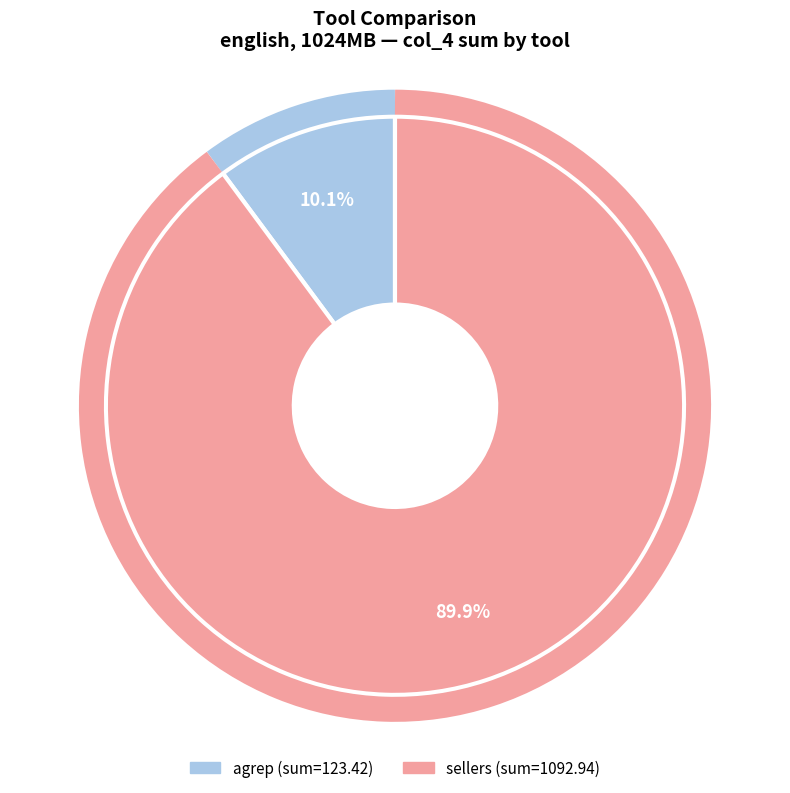

Count the number of slices in the pie.

2